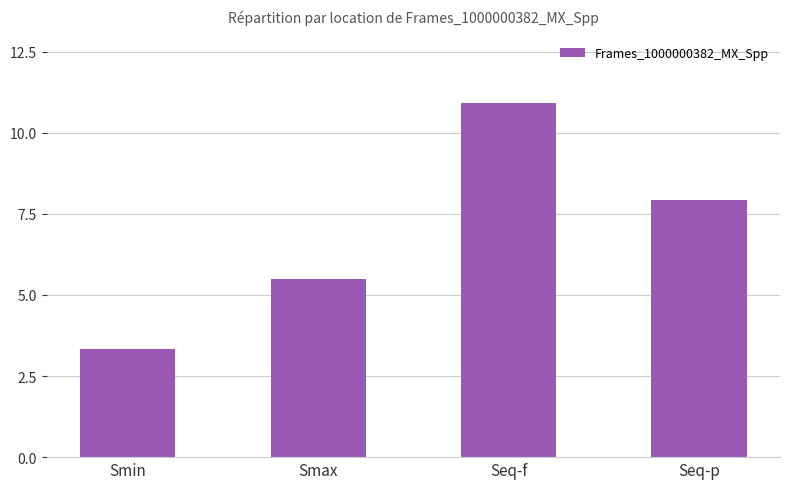

Approximately how many times larger is the value at Seq-p compared to Seq-f?

0.7